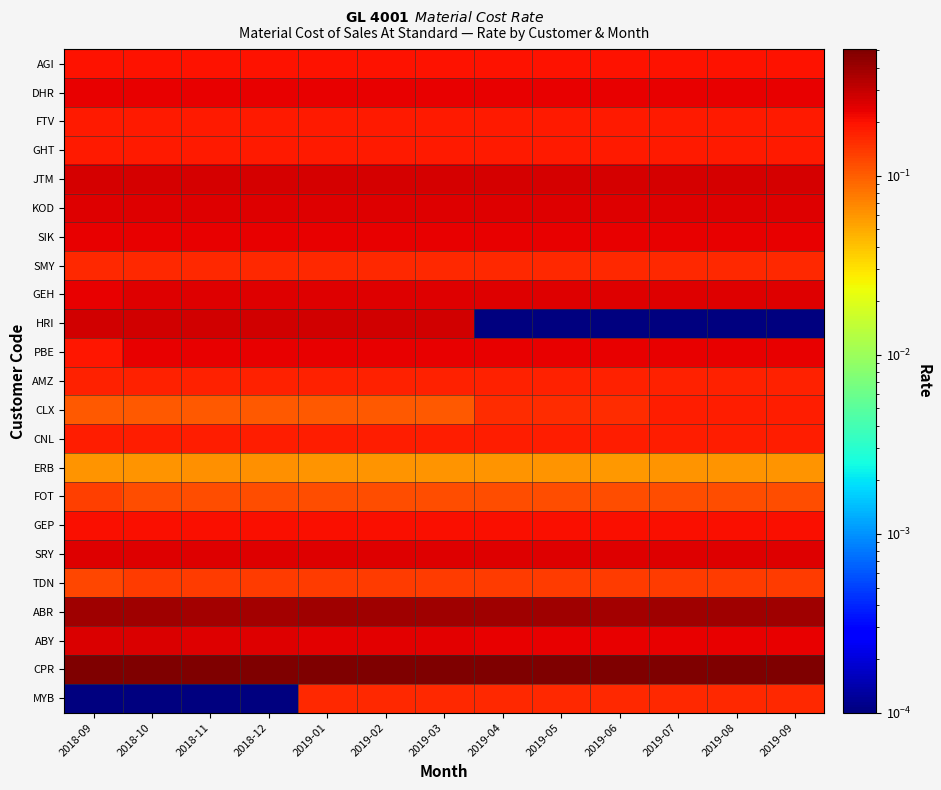

Count the number of categories in the chart.

13